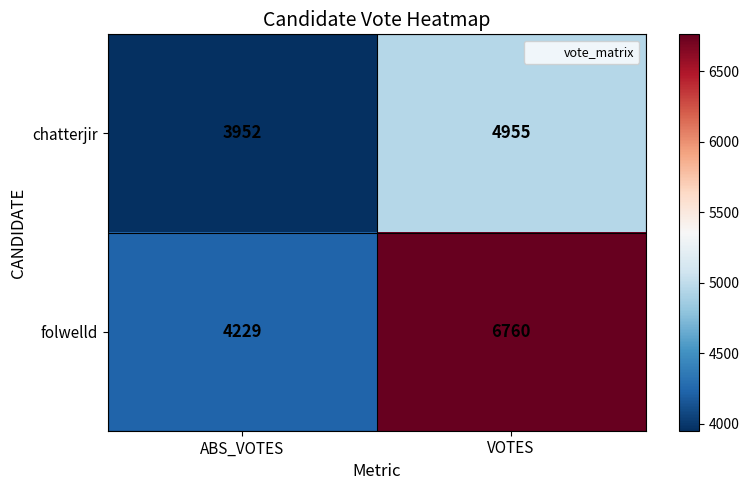

How many distinct data groups are displayed?

2